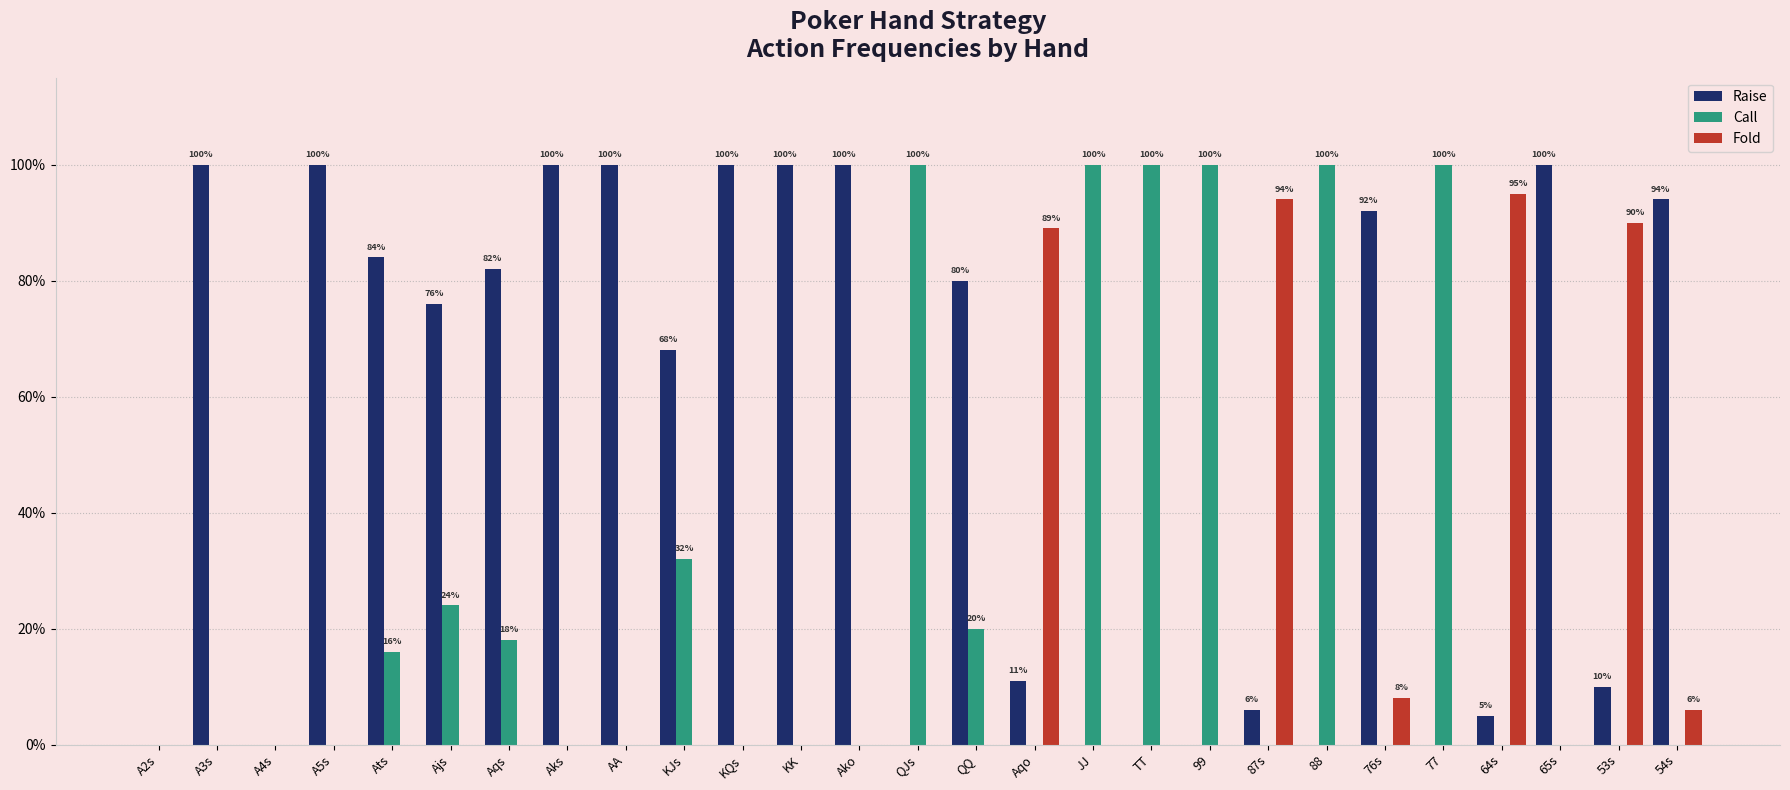

Which series has the largest total across all categories?

Raise